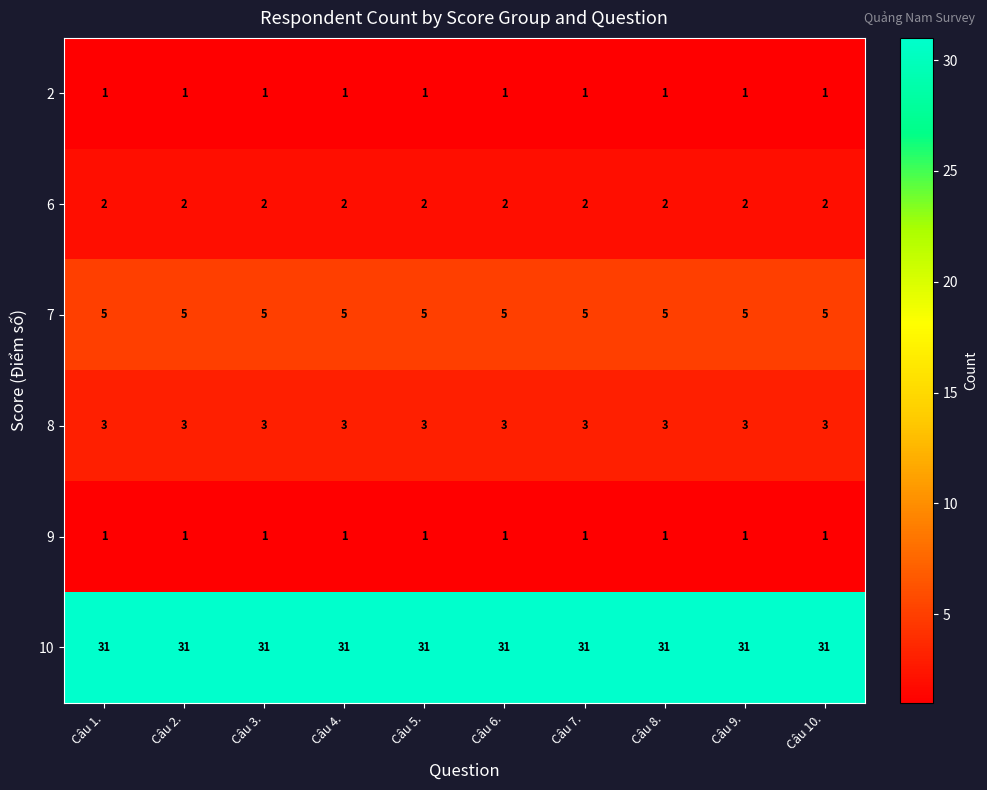

How many series are shown in this chart?

6